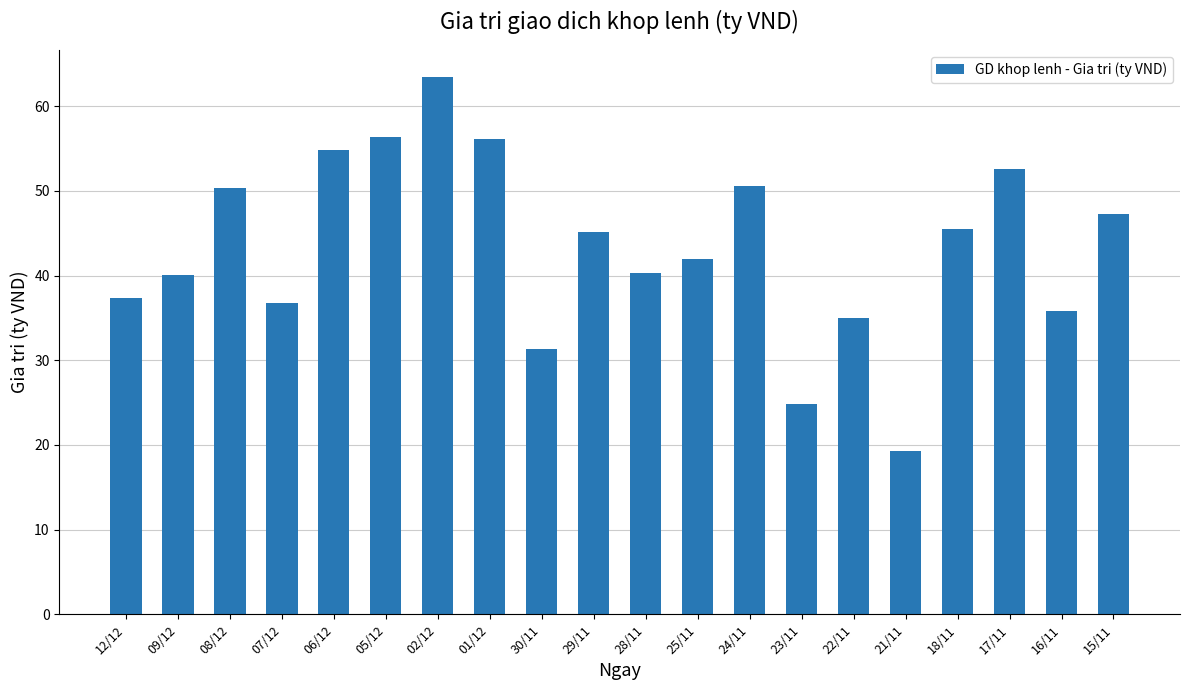

What is the value of the 4th bar from the left?

36.8